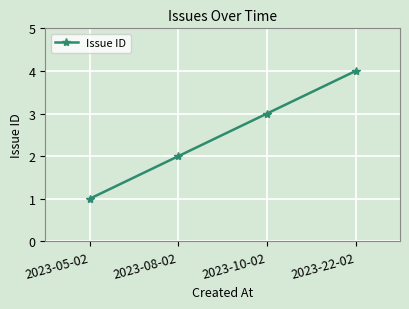

How many data points are less than 3?

2